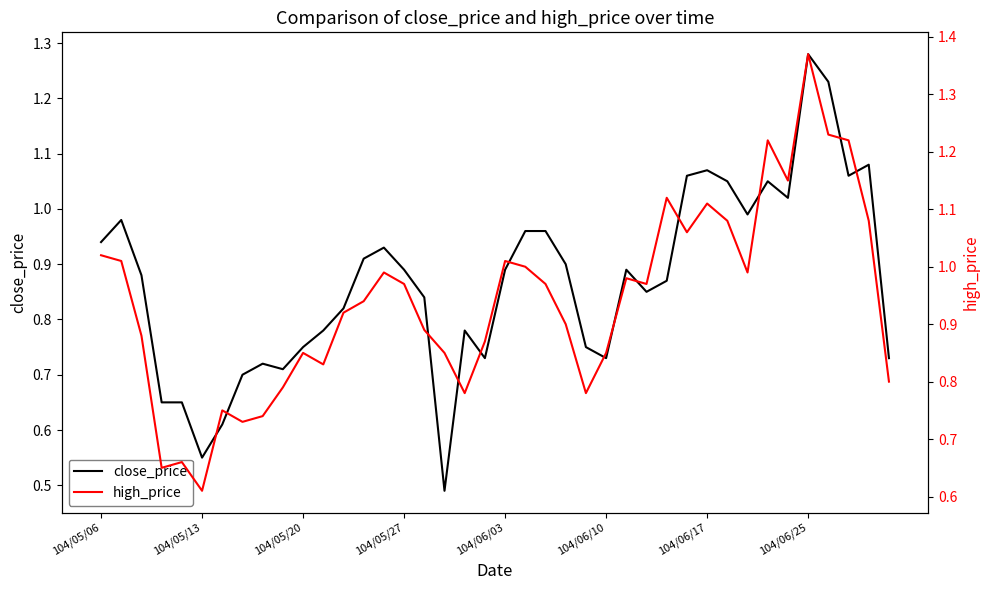

What is the sum of all close_price values?

34.7